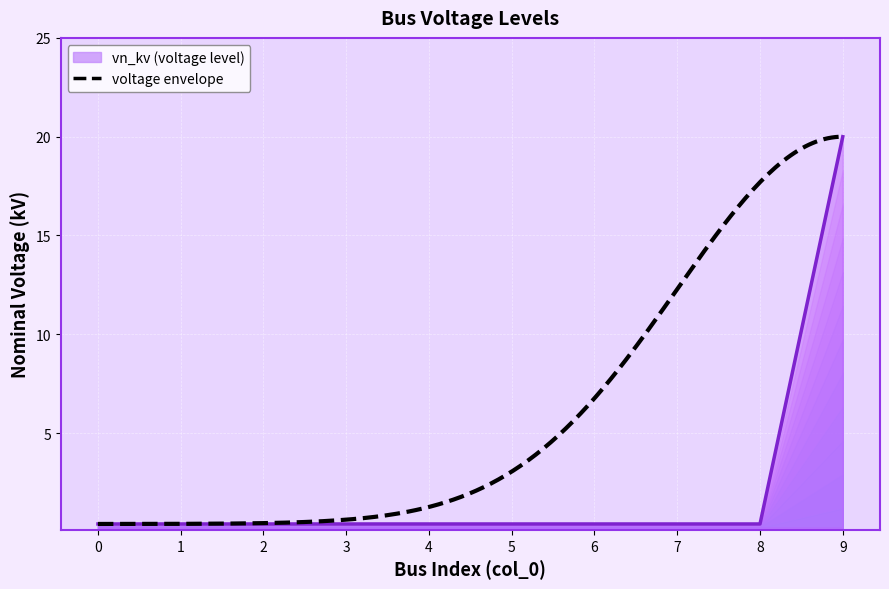

Rank the categories by value from lowest to highest.

0, 1, 2, 3, 4, 5, 6, 7, 8, 9